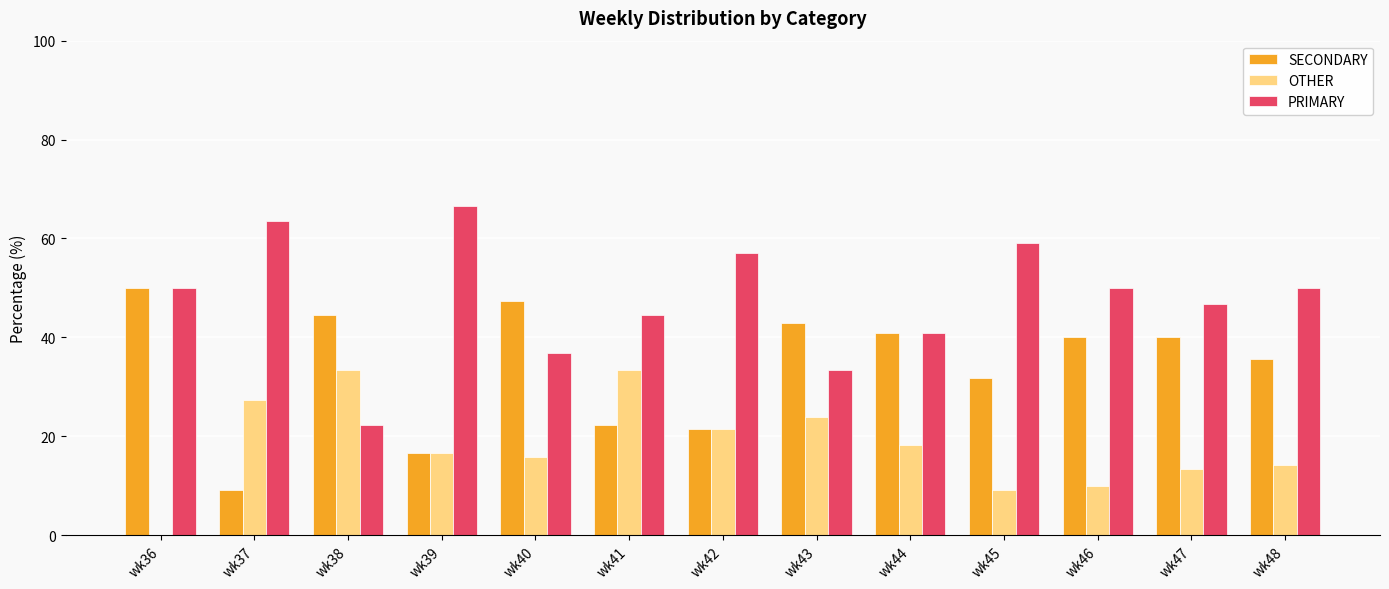

Count the number of data series in this chart.

3